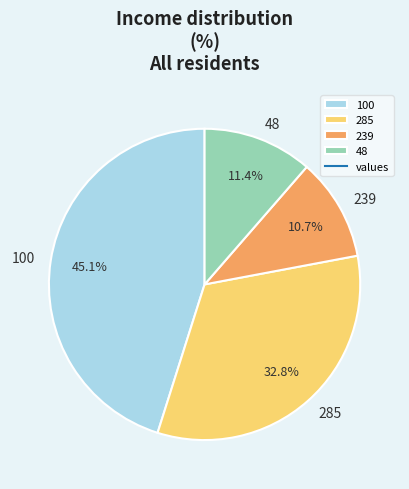

What portion of the pie excludes 100?

54.9%